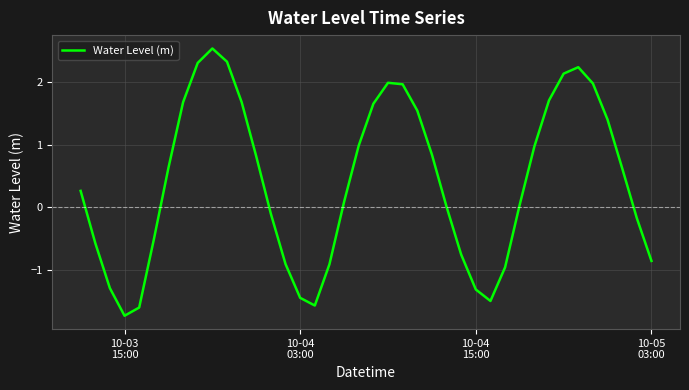

What is the smallest value displayed?

-1.7